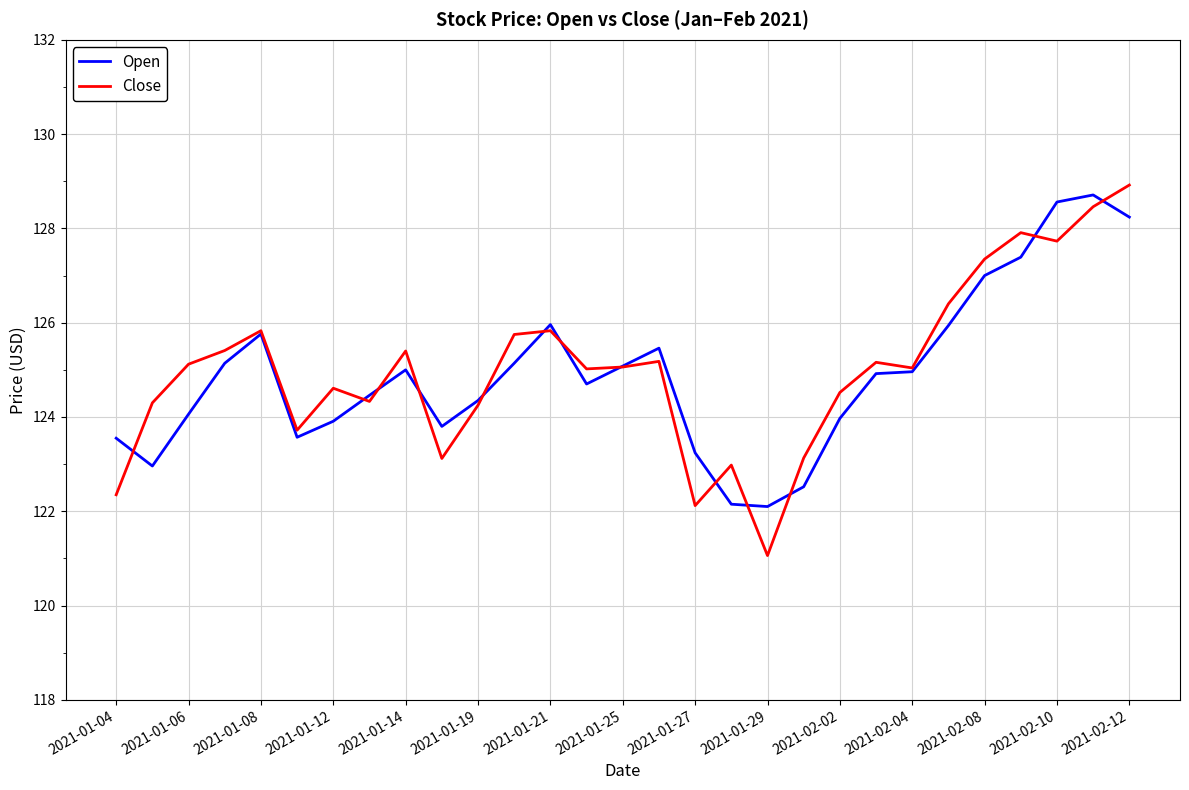

True or false: Open has more than 2 points higher than both neighbors.

True